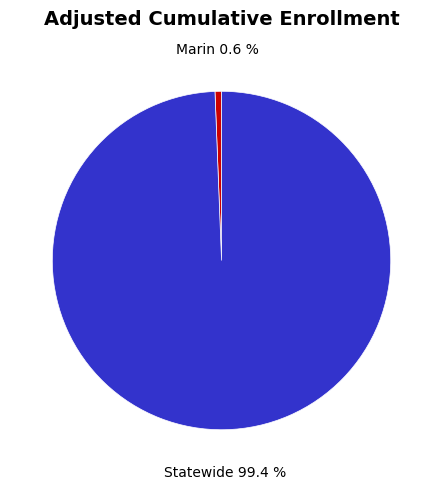

Is there a majority slice in this chart?

Yes